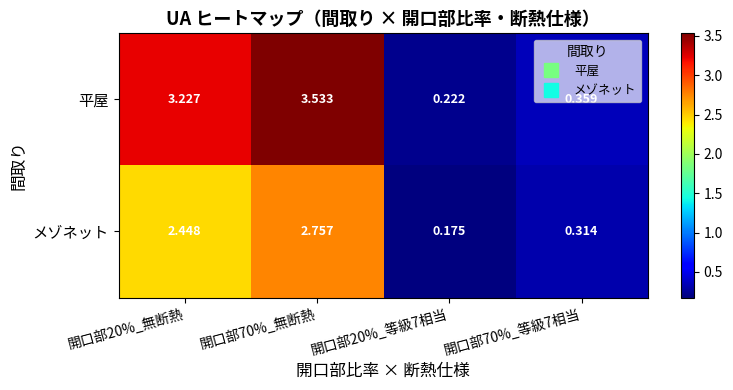

Rank the series at 開口部70%_等級7相当 from lowest to highest value.

メゾネット, 平屋